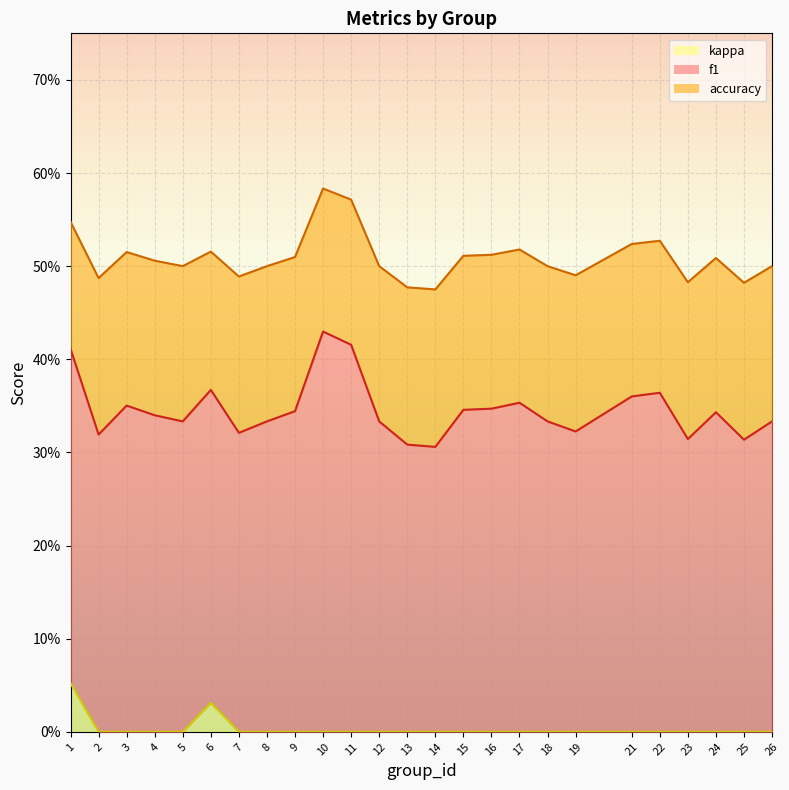

How many kappa values are between 0 and 1?

25